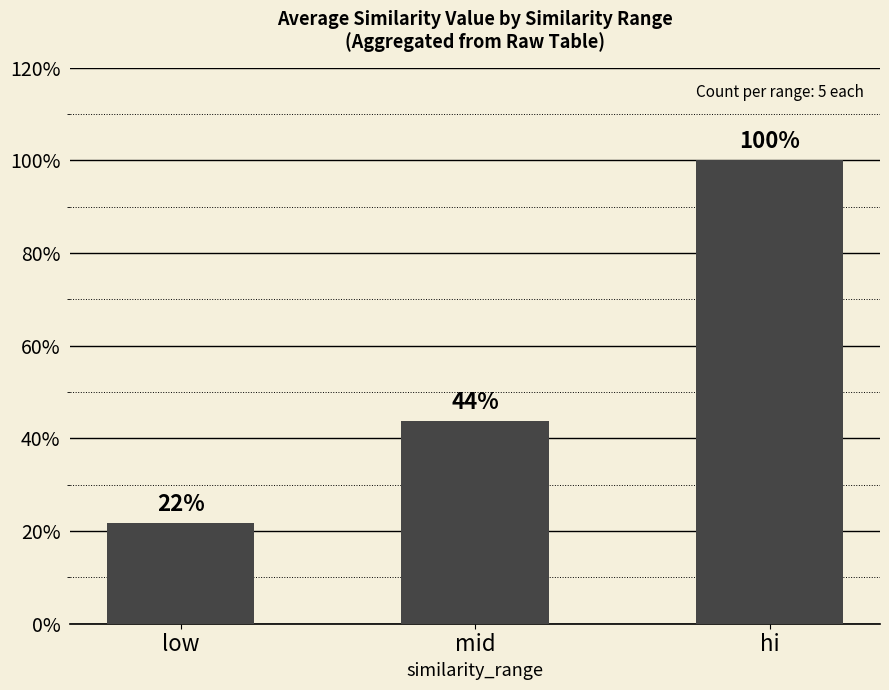

Reading left to right, transcribe all the data shown in this chart.

0.2	0.4	1.0